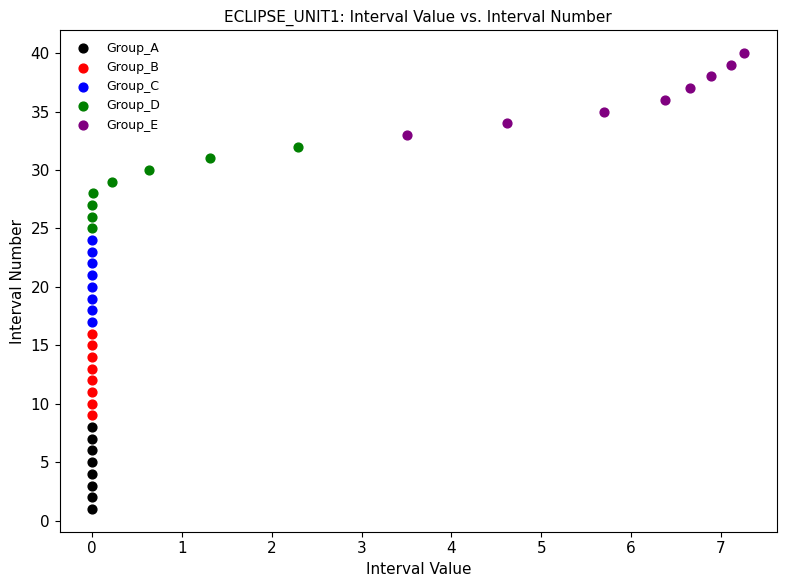

Which series contains the highest Y value?

Group_E